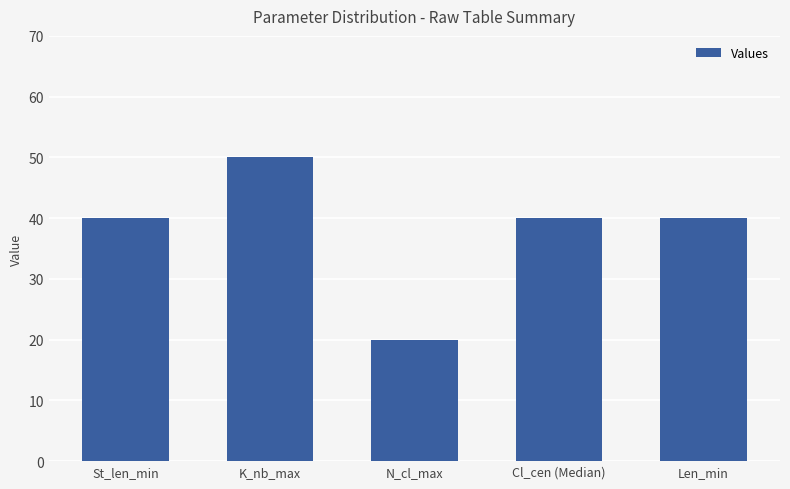

At which category does the chart reach its peak across all series?

K_nb_max